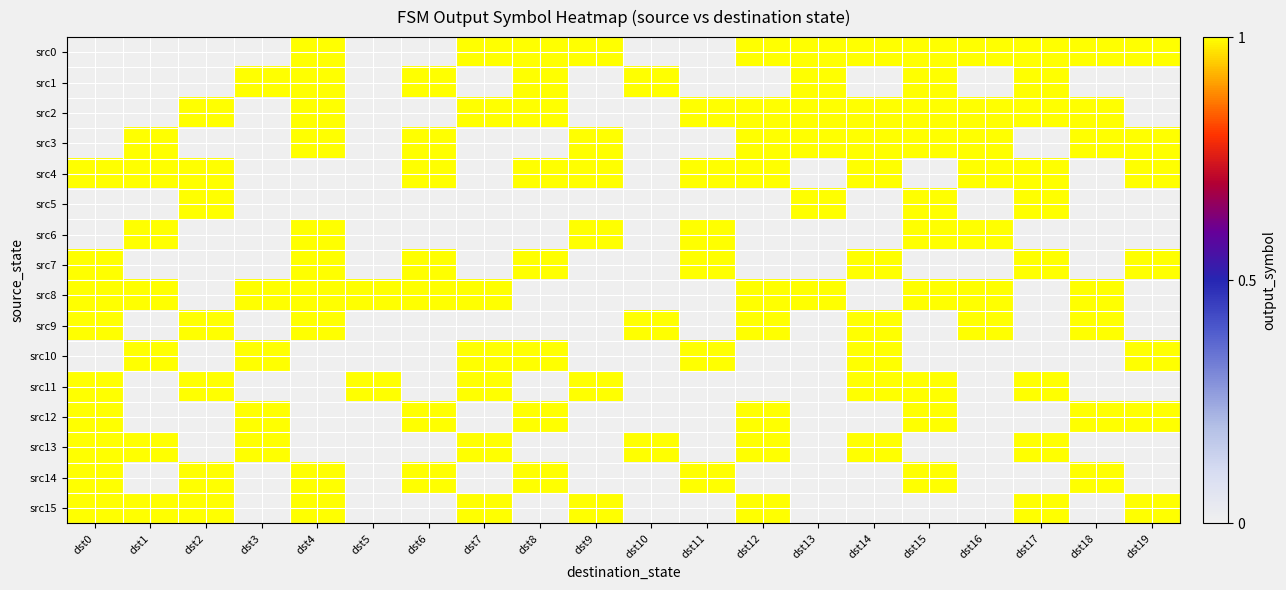

Reading left to right, list all the values displayed in this chart.

src0: dst0=0	dst1=0	dst2=0	dst3=0	dst4=1	dst5=0	dst6=0	dst7=1	dst8=1	dst9=1	dst10=0	dst11=0	dst12=1	dst13=1	dst14=1	dst15=1	dst16=1	dst17=1	dst18=1	dst19=1
src1: dst0=0	dst1=0	dst2=0	dst3=1	dst4=1	dst5=0	dst6=1	dst7=0	dst8=1	dst9=0	dst10=1	dst11=0	dst12=0	dst13=1	dst14=0	dst15=1	dst16=0	dst17=1	dst18=0	dst19=0
src2: dst0=0	dst1=0	dst2=1	dst3=0	dst4=1	dst5=0	dst6=0	dst7=1	dst8=1	dst9=0	dst10=0	dst11=1	dst12=1	dst13=1	dst14=1	dst15=1	dst16=1	dst17=1	dst18=1	dst19=0
src3: dst0=0	dst1=1	dst2=0	dst3=0	dst4=1	dst5=0	dst6=1	dst7=0	dst8=0	dst9=1	dst10=0	dst11=0	dst12=1	dst13=1	dst14=1	dst15=1	dst16=1	dst17=0	dst18=1	dst19=1
src4: dst0=1	dst1=1	dst2=1	dst3=0	dst4=0	dst5=0	dst6=1	dst7=0	dst8=1	dst9=1	dst10=0	dst11=1	dst12=1	dst13=0	dst14=1	dst15=0	dst16=1	dst17=1	dst18=0	dst19=1
src5: dst0=0	dst1=0	dst2=1	dst3=0	dst4=0	dst5=0	dst6=0	dst7=0	dst8=0	dst9=0	dst10=0	dst11=0	dst12=0	dst13=1	dst14=0	dst15=1	dst16=0	dst17=1	dst18=0	dst19=0
src6: dst0=0	dst1=1	dst2=0	dst3=0	dst4=1	dst5=0	dst6=0	dst7=0	dst8=0	dst9=1	dst10=0	dst11=1	dst12=0	dst13=0	dst14=0	dst15=1	dst16=1	dst17=0	dst18=0	dst19=0
src7: dst0=1	dst1=0	dst2=0	dst3=0	dst4=1	dst5=0	dst6=1	dst7=0	dst8=1	dst9=0	dst10=0	dst11=1	dst12=0	dst13=0	dst14=1	dst15=0	dst16=0	dst17=1	dst18=0	dst19=1
src8: dst0=1	dst1=1	dst2=0	dst3=1	dst4=1	dst5=1	dst6=1	dst7=1	dst8=0	dst9=0	dst10=0	dst11=0	dst12=1	dst13=1	dst14=0	dst15=1	dst16=1	dst17=0	dst18=1	dst19=0
src9: dst0=1	dst1=0	dst2=1	dst3=0	dst4=1	dst5=0	dst6=0	dst7=0	dst8=0	dst9=0	dst10=1	dst11=0	dst12=1	dst13=0	dst14=1	dst15=0	dst16=1	dst17=0	dst18=1	dst19=0
src10: dst0=0	dst1=1	dst2=0	dst3=1	dst4=0	dst5=0	dst6=0	dst7=1	dst8=1	dst9=0	dst10=0	dst11=1	dst12=0	dst13=0	dst14=1	dst15=0	dst16=0	dst17=0	dst18=0	dst19=1
src11: dst0=1	dst1=0	dst2=1	dst3=0	dst4=0	dst5=1	dst6=0	dst7=1	dst8=0	dst9=1	dst10=0	dst11=0	dst12=0	dst13=0	dst14=1	dst15=1	dst16=0	dst17=1	dst18=0	dst19=0
src12: dst0=1	dst1=0	dst2=0	dst3=1	dst4=0	dst5=0	dst6=1	dst7=0	dst8=1	dst9=0	dst10=0	dst11=0	dst12=1	dst13=0	dst14=0	dst15=1	dst16=0	dst17=0	dst18=1	dst19=1
src13: dst0=1	dst1=1	dst2=0	dst3=1	dst4=0	dst5=0	dst6=0	dst7=1	dst8=0	dst9=0	dst10=1	dst11=0	dst12=1	dst13=0	dst14=1	dst15=0	dst16=0	dst17=1	dst18=0	dst19=0
src14: dst0=1	dst1=0	dst2=1	dst3=0	dst4=1	dst5=0	dst6=1	dst7=0	dst8=1	dst9=0	dst10=0	dst11=1	dst12=0	dst13=0	dst14=0	dst15=1	dst16=0	dst17=0	dst18=1	dst19=0
src15: dst0=1	dst1=1	dst2=1	dst3=0	dst4=1	dst5=0	dst6=0	dst7=1	dst8=0	dst9=1	dst10=0	dst11=0	dst12=1	dst13=0	dst14=0	dst15=0	dst16=0	dst17=1	dst18=0	dst19=1